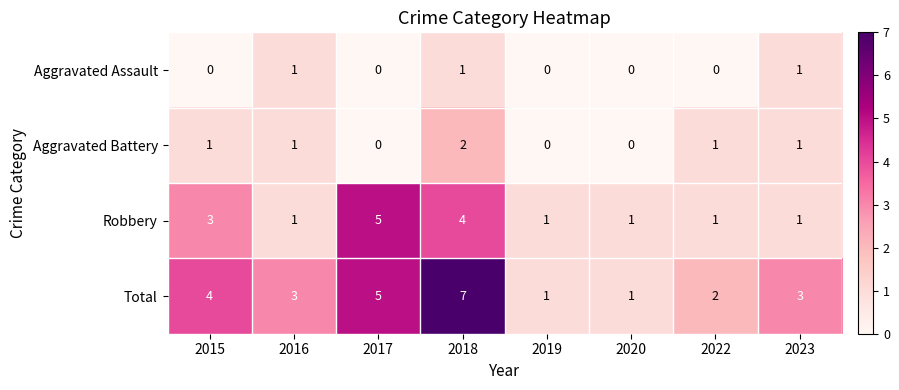

List the series in order of their peak value, lowest first.

Aggravated Assault, Aggravated Battery, Robbery, Total